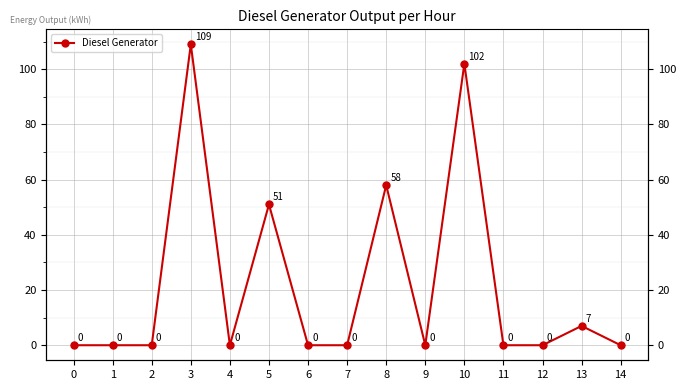

Reading left to right, list all the values displayed in this chart.

0=0	1=0	2=0	3=109	4=0	5=51	6=0	7=0	8=58	9=0	10=102	11=0	12=0	13=7	14=0